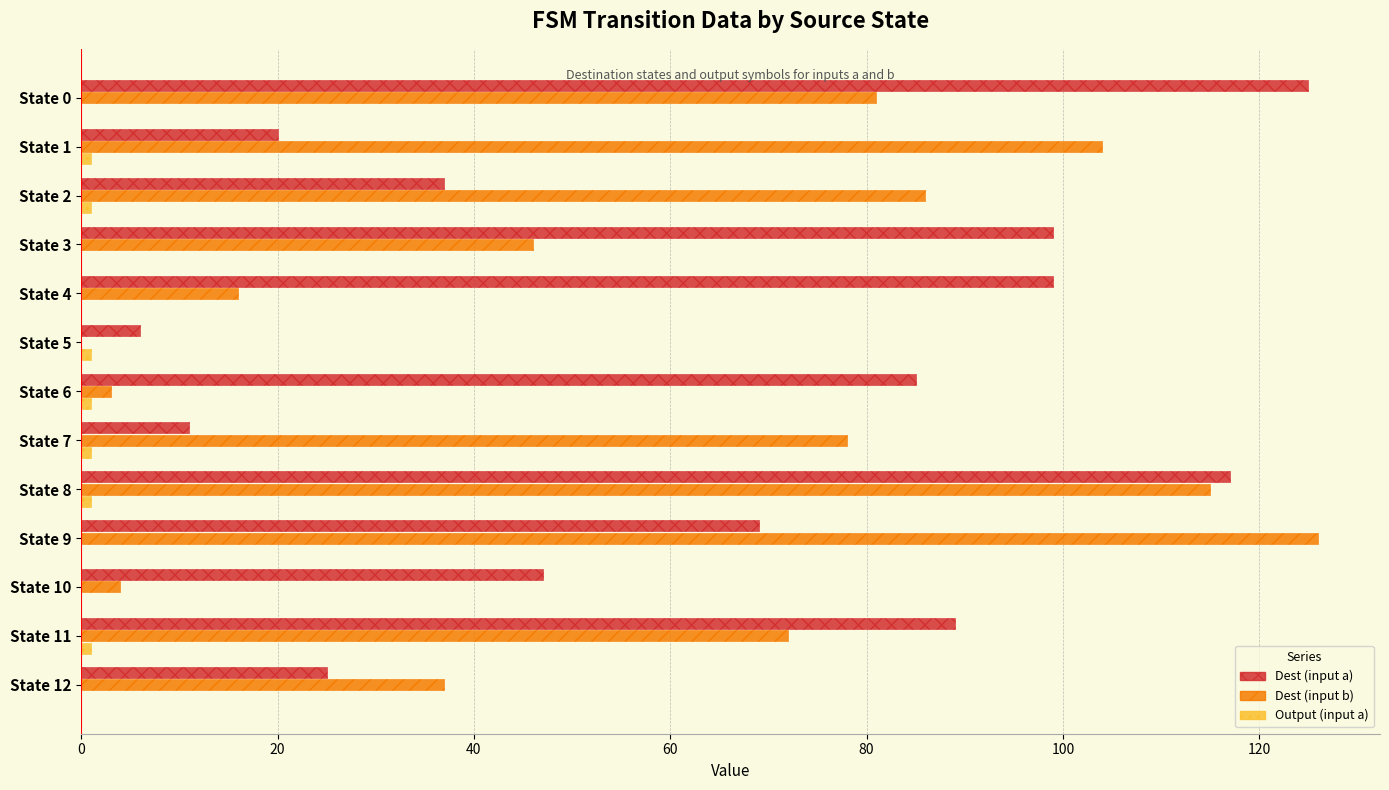

What is the sum of all Dest (input b) values?

768